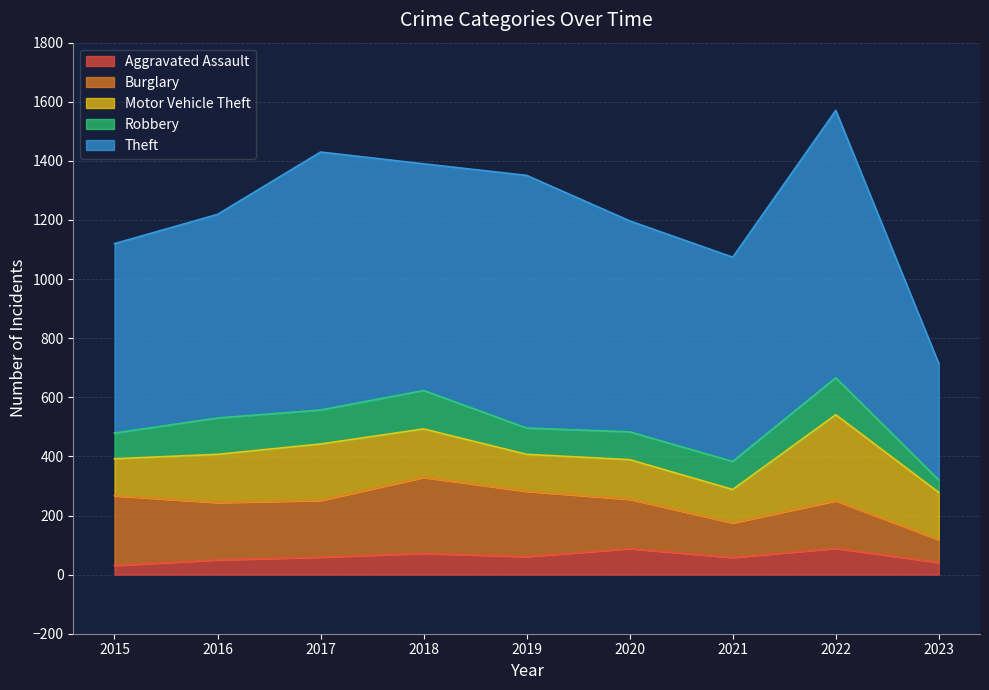

Reading left to right, extract all data points from this chart.

Aggravated Assault: 31	50	59	72	61	88	58	89	41
Burglary: 236	194	192	257	221	167	117	161	77
Motor Vehicle Theft: 125	163	191	164	125	134	113	291	160
Robbery: 87	123	115	130	89	94	95	125	42
Theft: 641	689	873	767	855	714	691	905	394